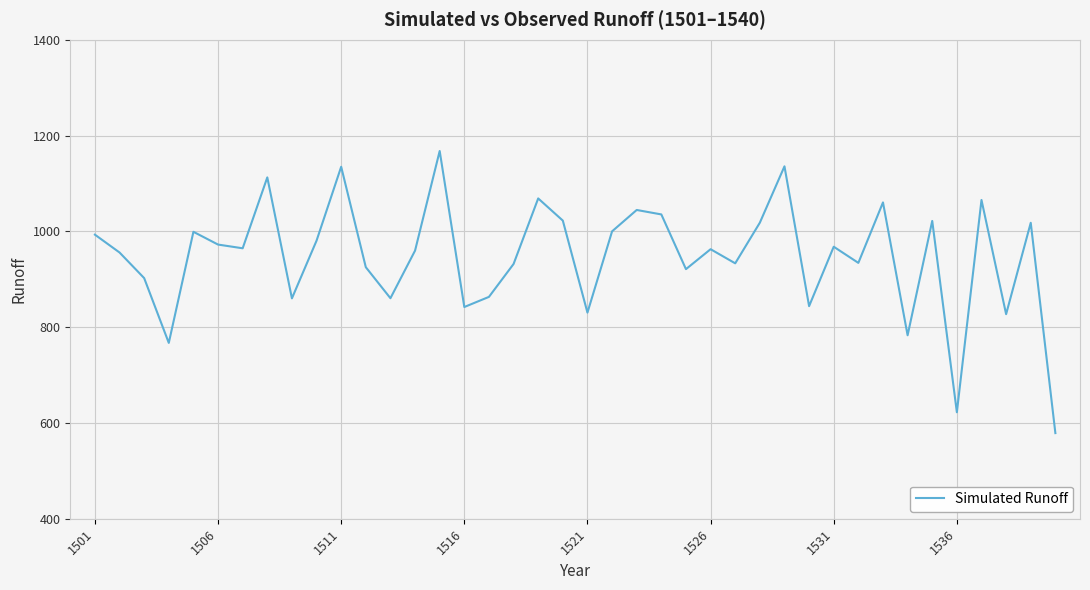

What is the smallest value displayed?

578.8